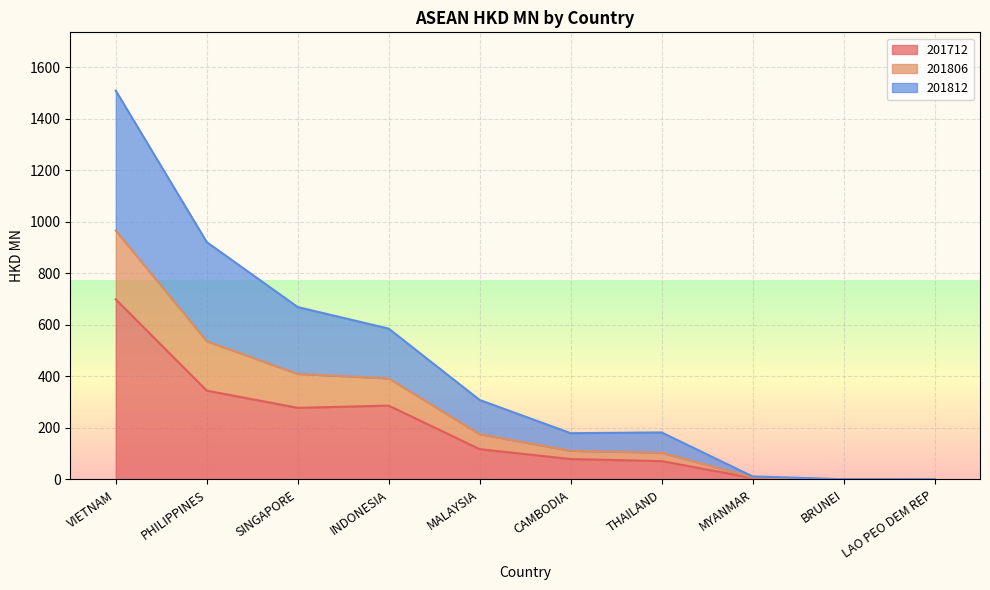

At which category is the sum across all series the highest?

VIETNAM